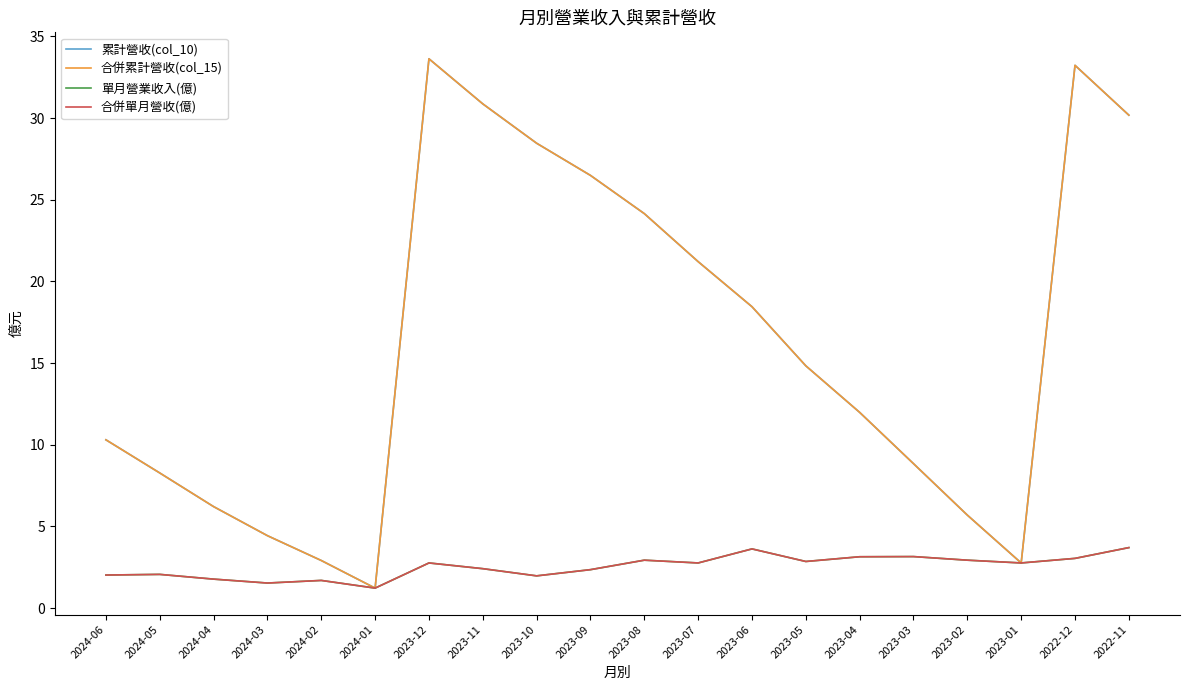

The value of 單月營業收入(億) at 2023-09 is 2.4. True or false?

True